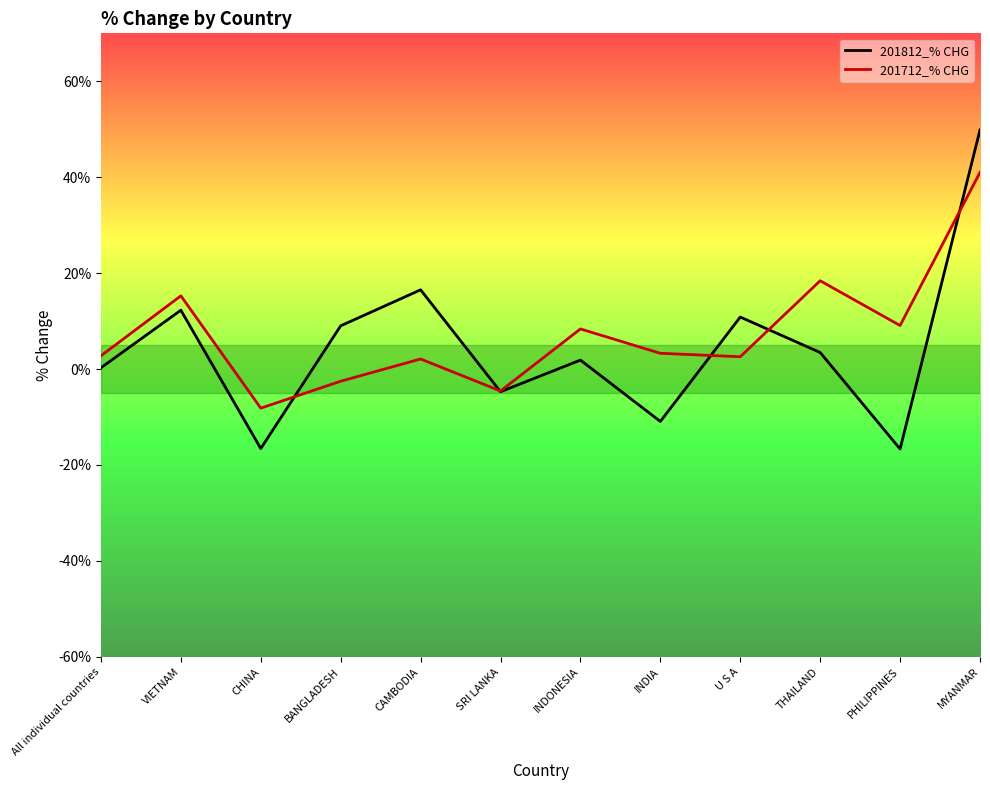

How many intersections are there between 201812_% CHG and 201712_% CHG?

5